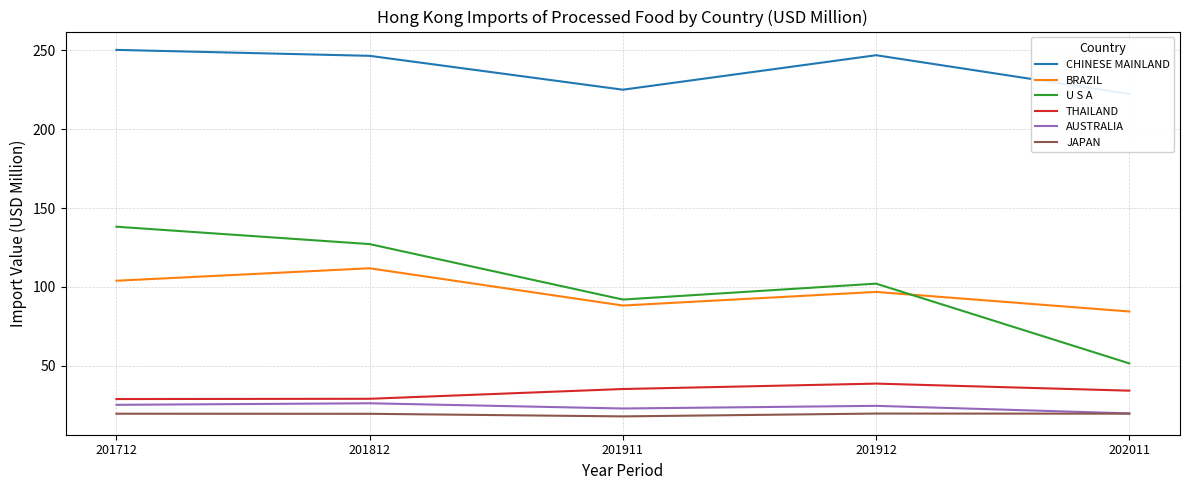

The value of THAILAND at 201712 is 28.9. True or false?

True